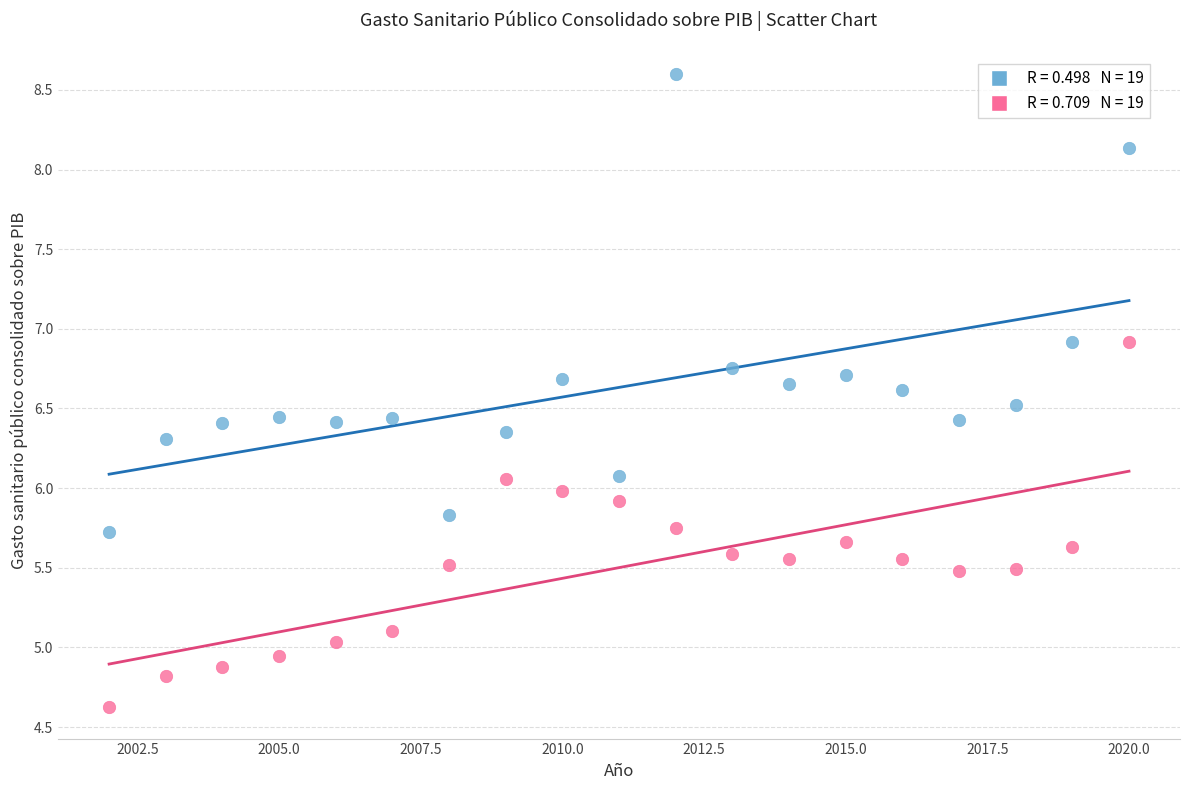

Across all data points, what is the range of X values (max minus min)?

18.0